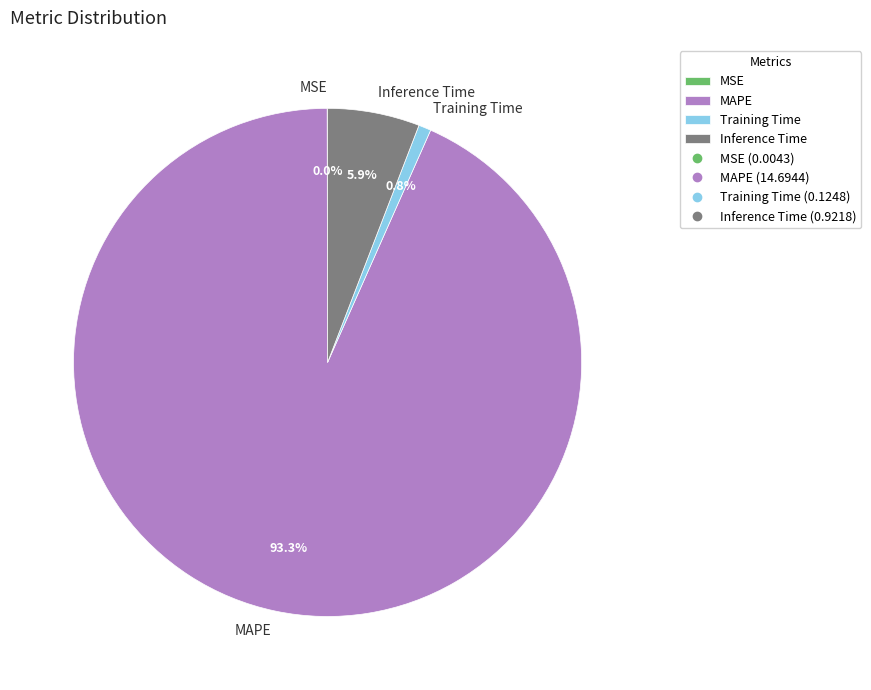

Does Training Time represent more than half of the total?

No